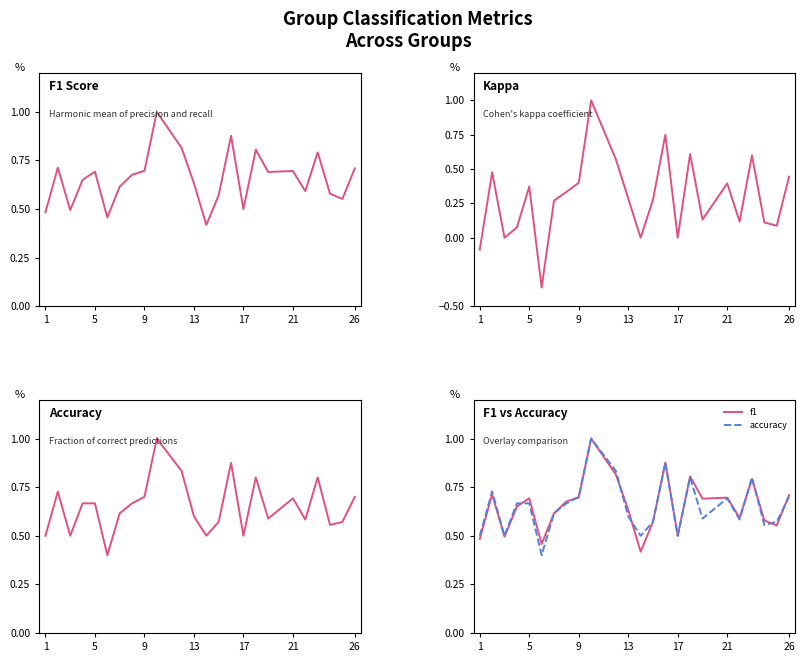

How many interior local valleys does the accuracy series have?

7